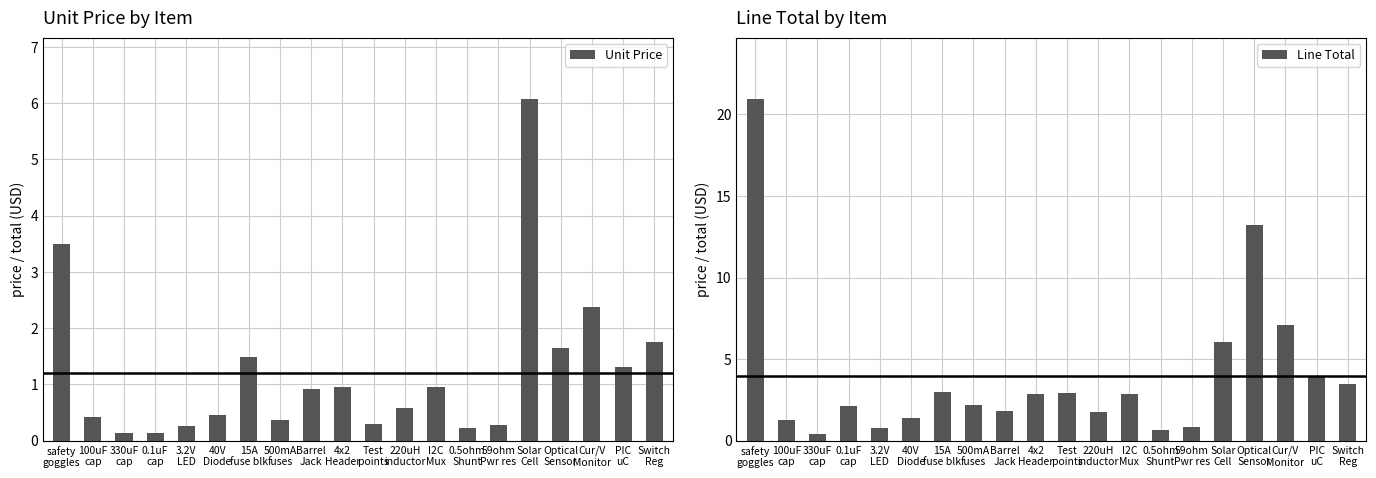

Is the value of Unit Price at 40V
Diode greater than the value of Line Total at I2C
Mux?

No